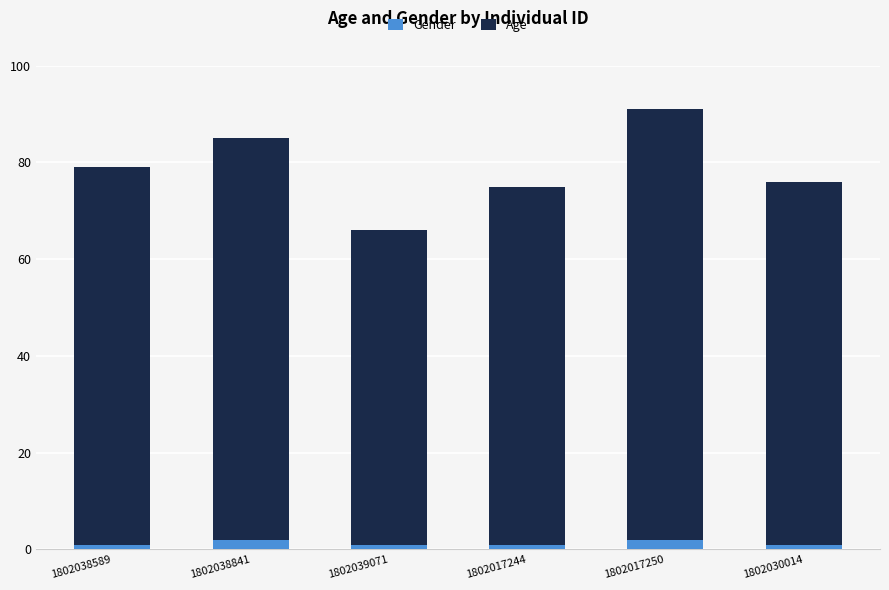

Is it true that Gender equals 1 at 1802017244?

True